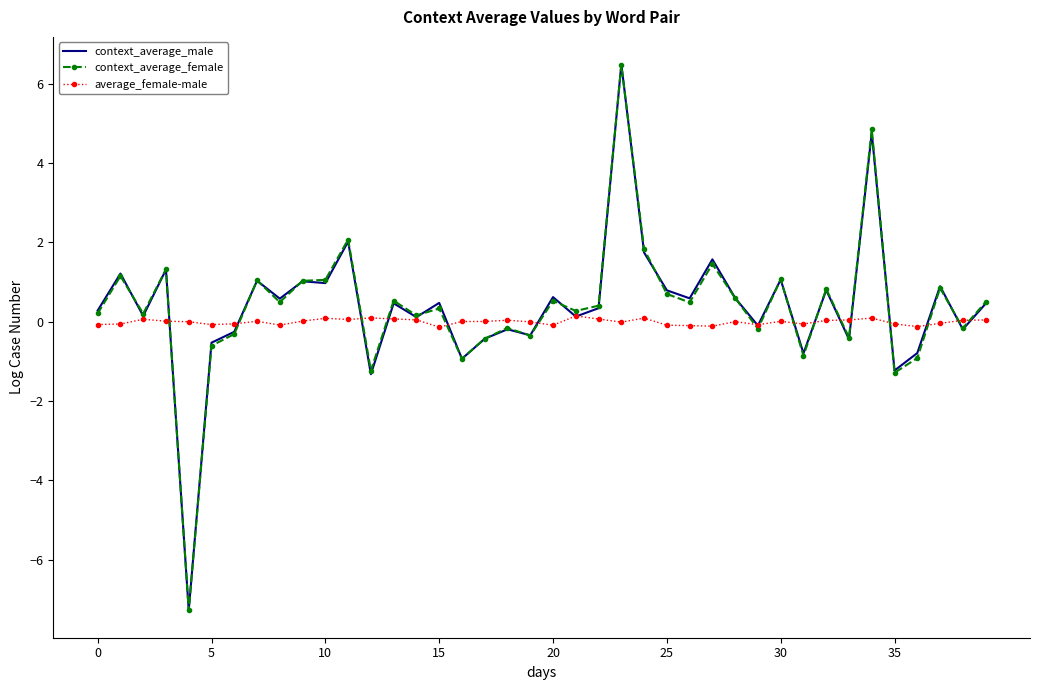

What is the smallest value displayed?

-7.3